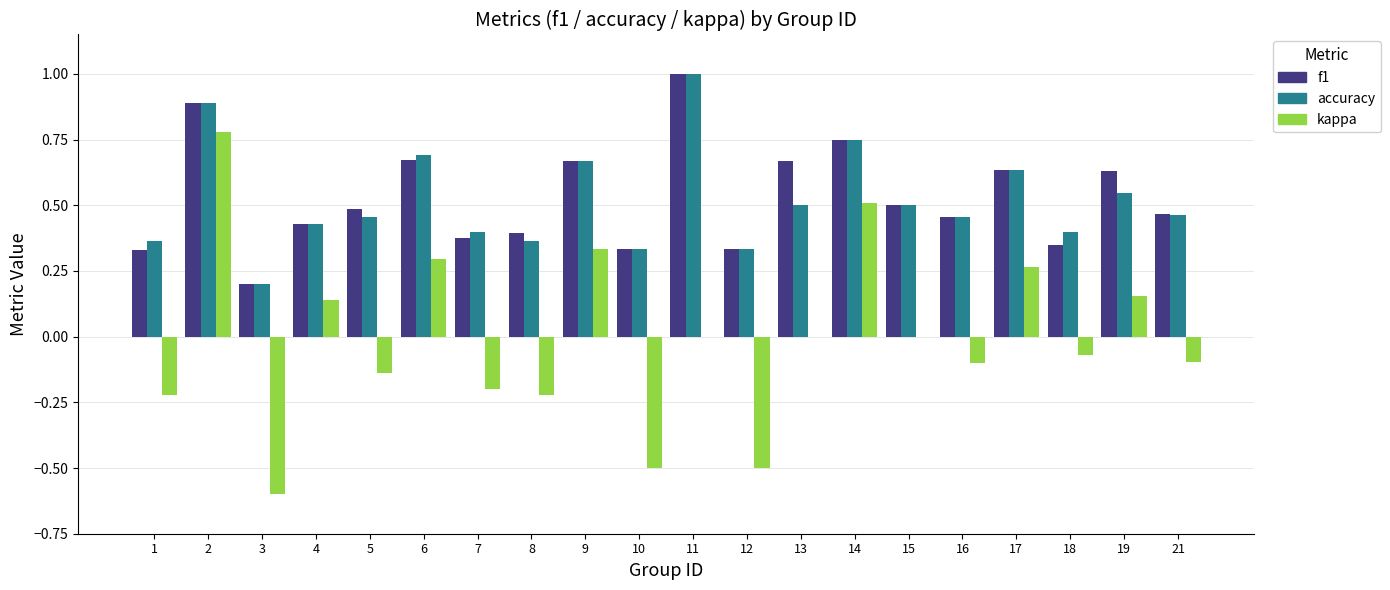

What is the highest value of the f1 series?

1.0